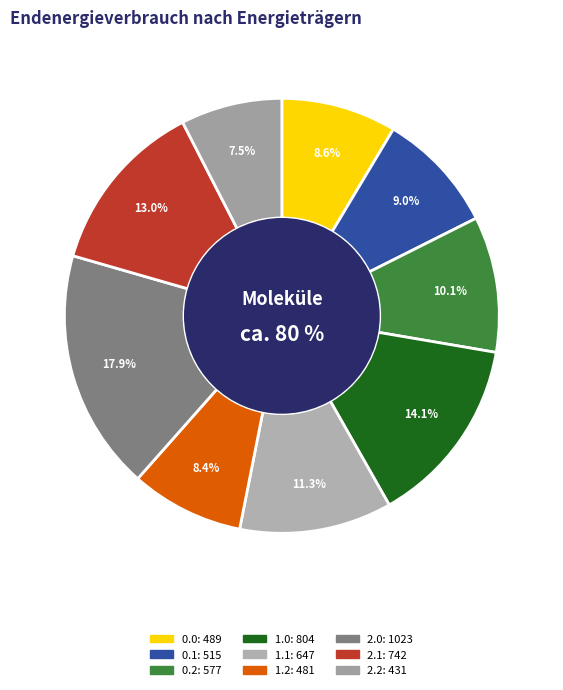

To the nearest percent, what is the difference between the largest and smallest slice percentages?

10%